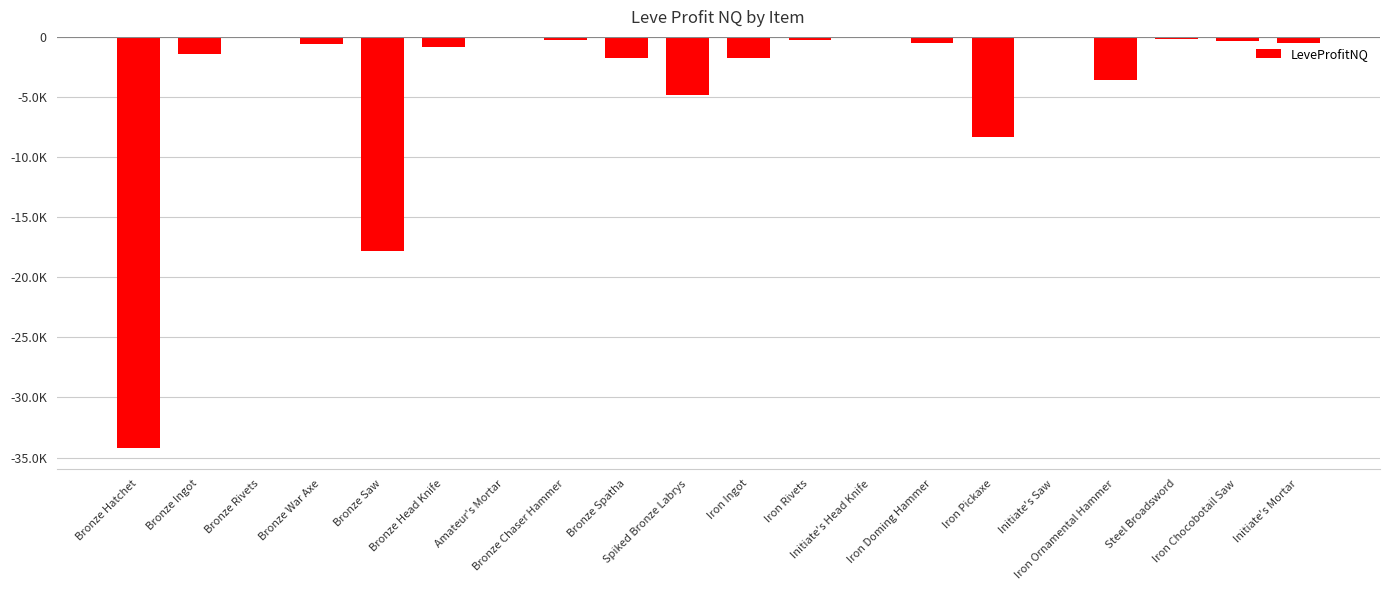

What is the value of the 11th bar from the left?

-1737.9